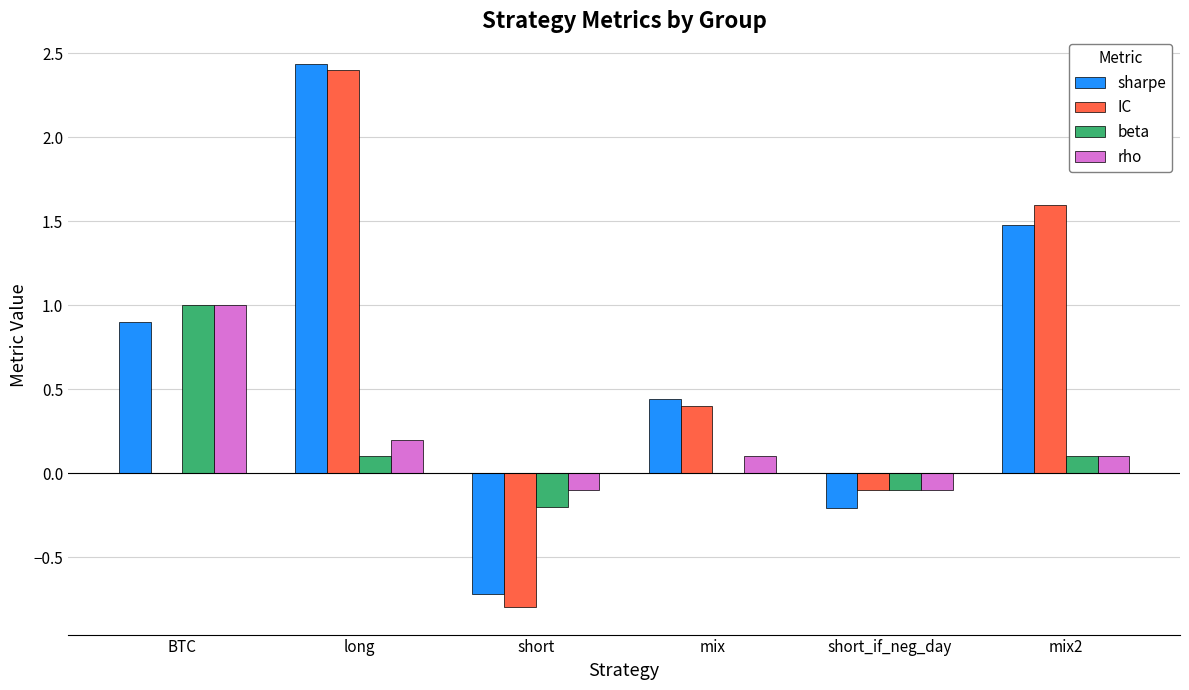

What is the sum of the sharpe values at BTC and long?

3.3